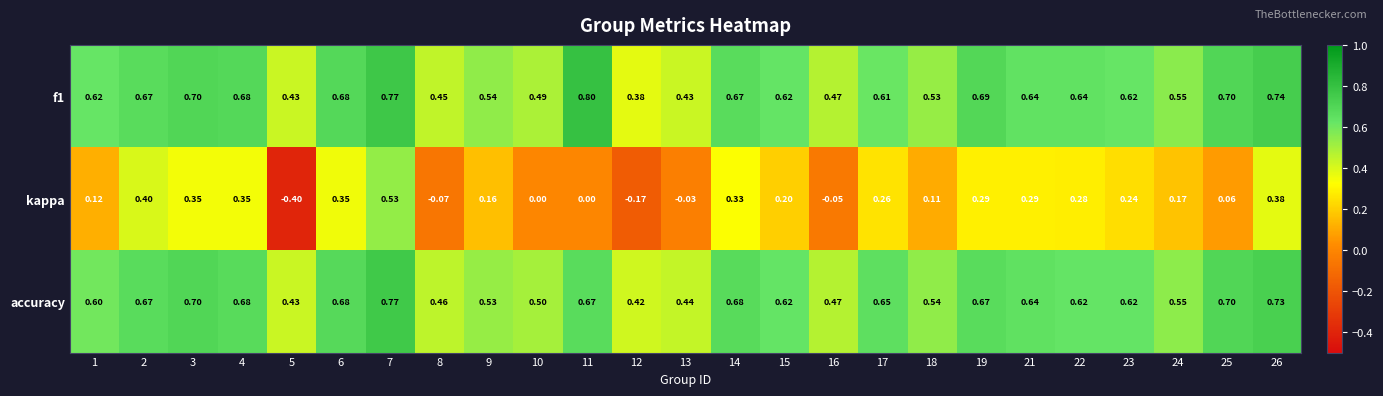

Which series has the largest range (max minus min)?

kappa